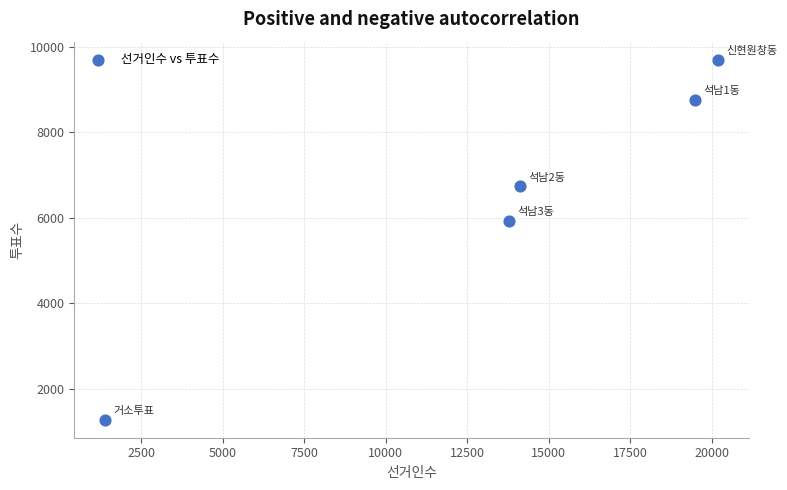

What Y value in the scatter plot is closest to 5492?

5938